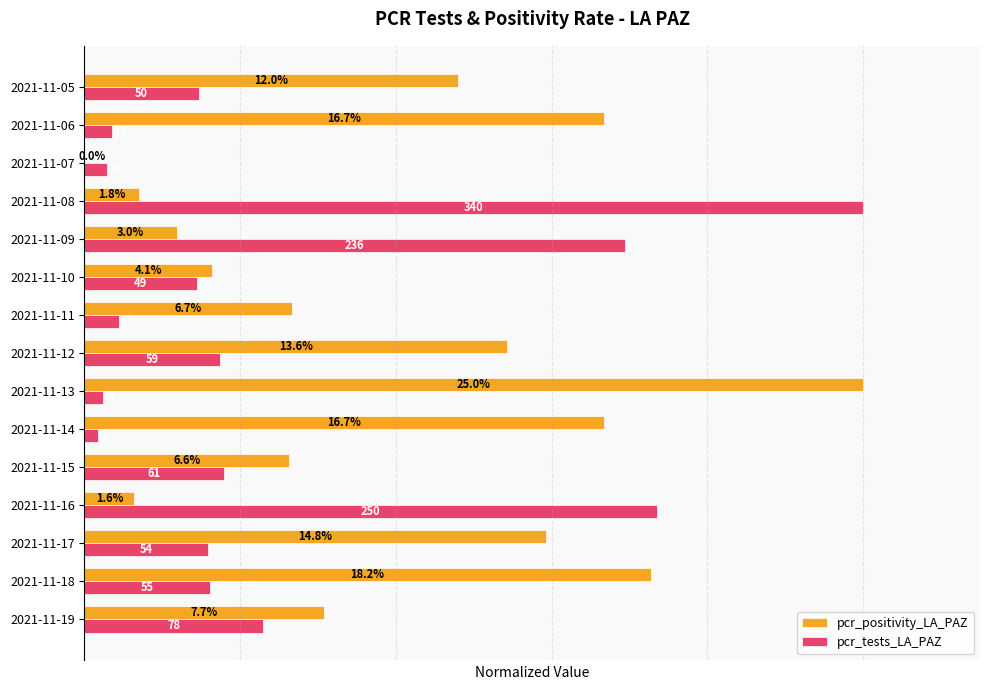

What are all the series names shown in the legend?

pcr_positivity_LA_PAZ, pcr_tests_LA_PAZ